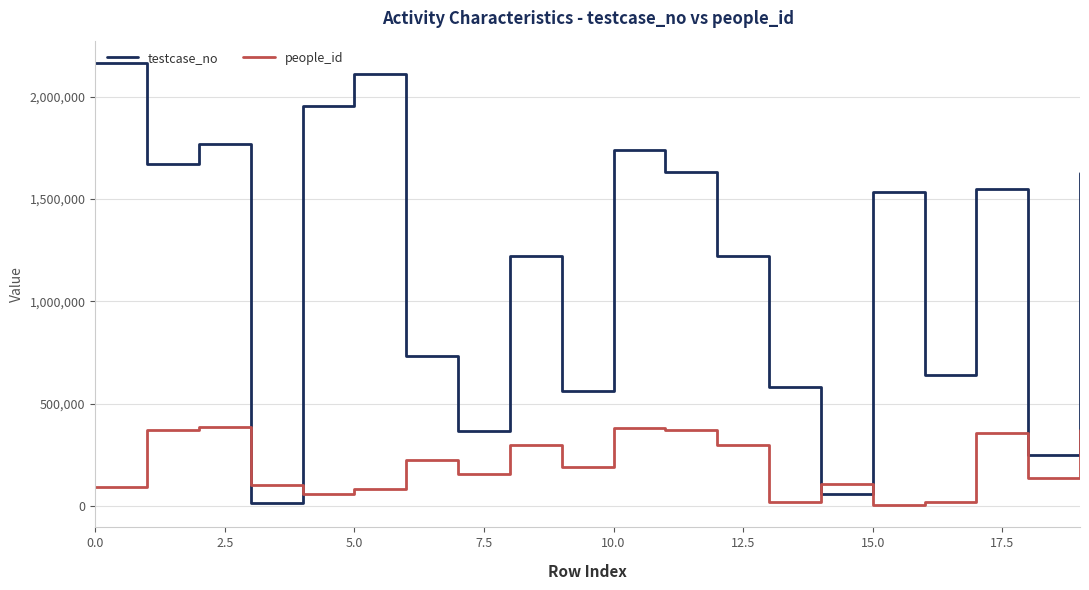

List the series in order of their overall mean, lowest first.

people_id, testcase_no